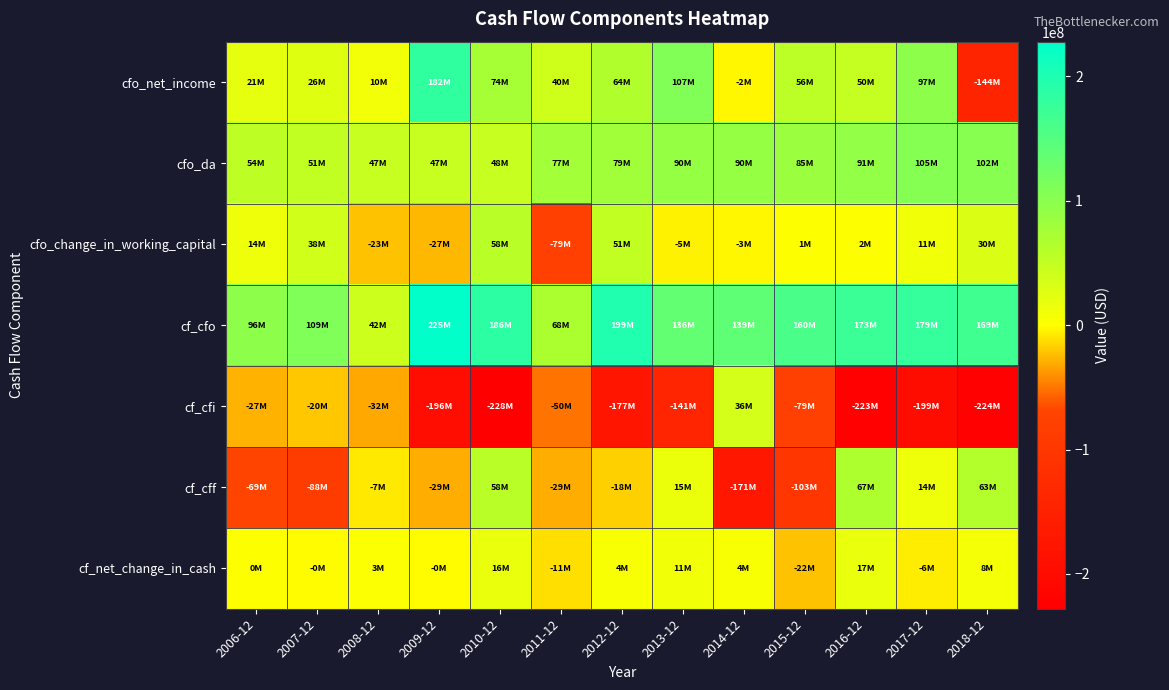

Which series changed the most between 2008-12 and 2016-12?

cf_cfi